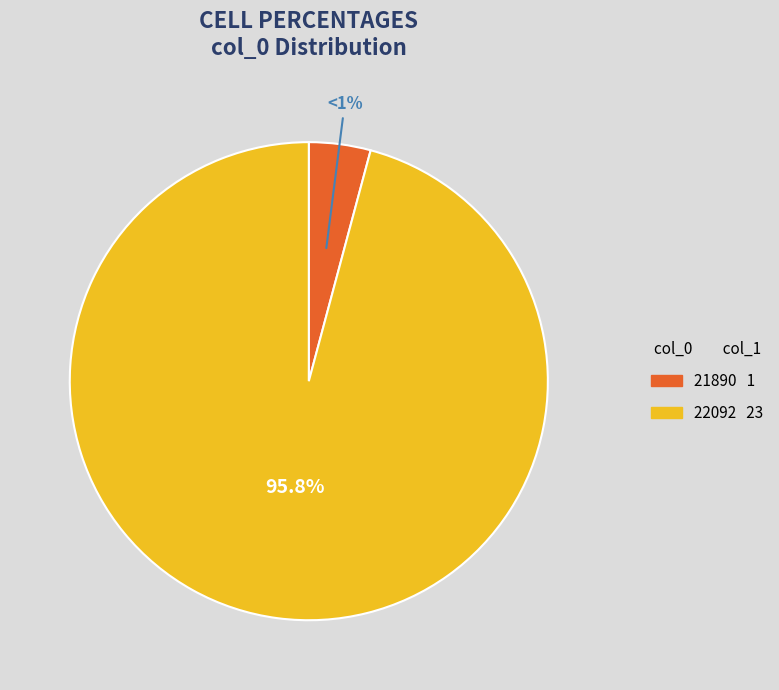

How many segments does this pie chart have?

2